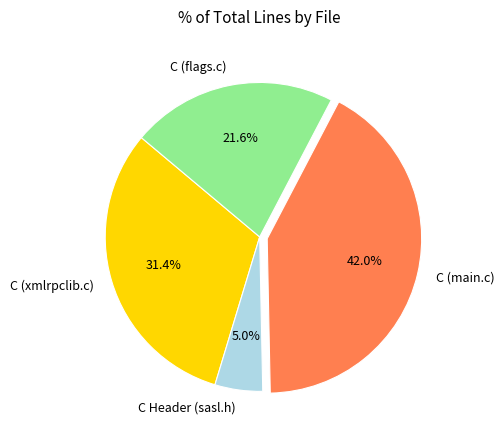

To the nearest percent, what is the difference between the C (flags.c) and C (xmlrpclib.c) slice percentages?

10%